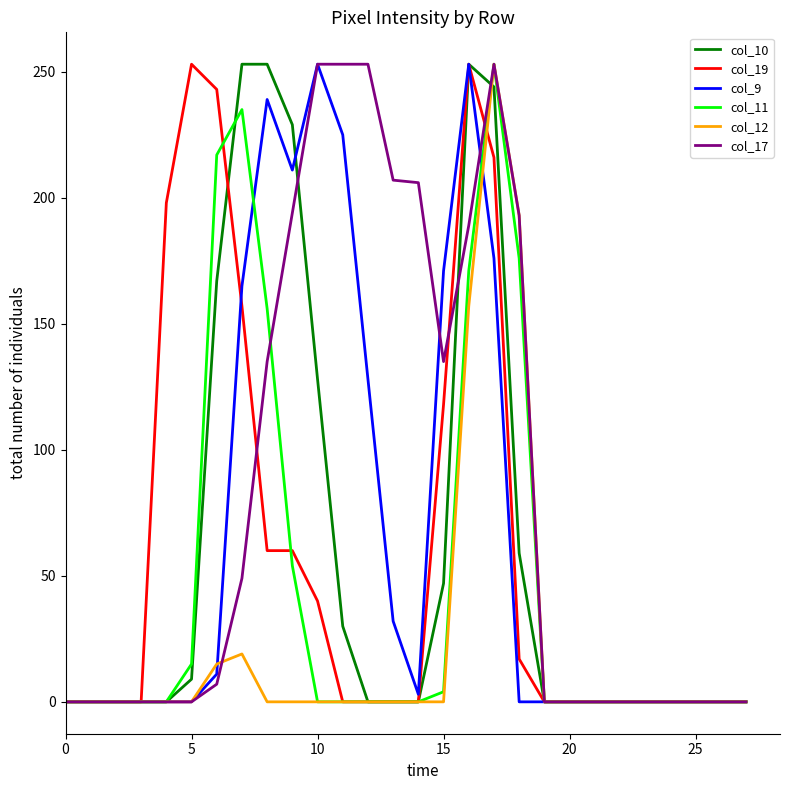

How many lines are shown in the chart?

6